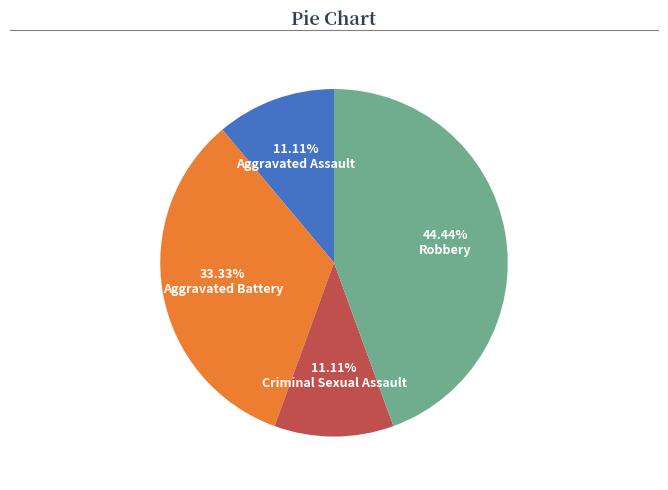

Does Robbery account for over 50% of the chart?

No